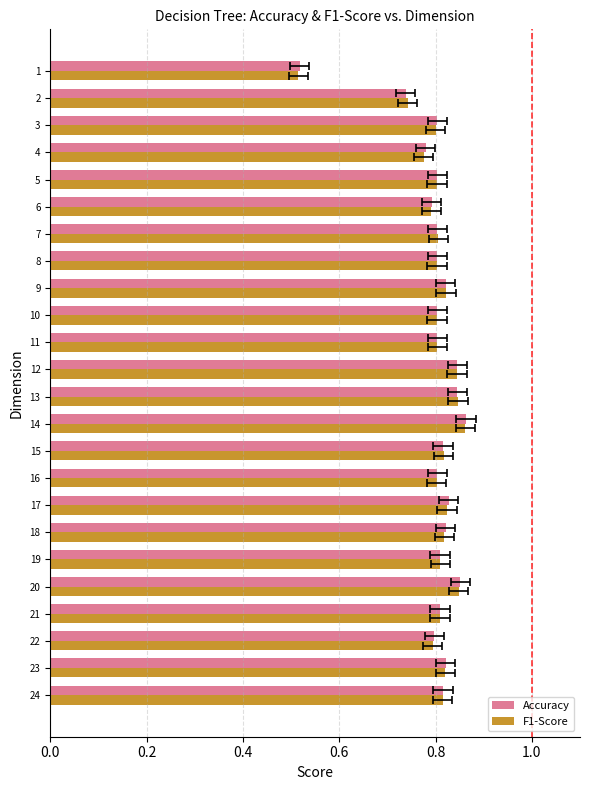

True or false: Accuracy has a value of 0.3 at 4.

False